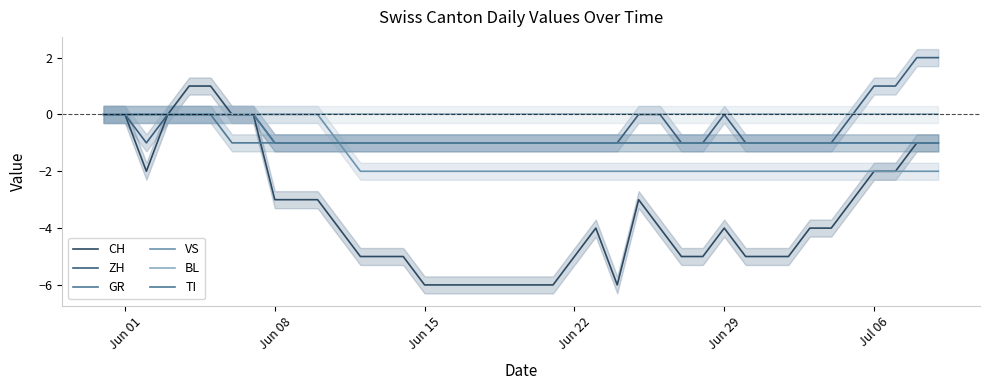

What is the label of the 30th point from the left?

Jun 29